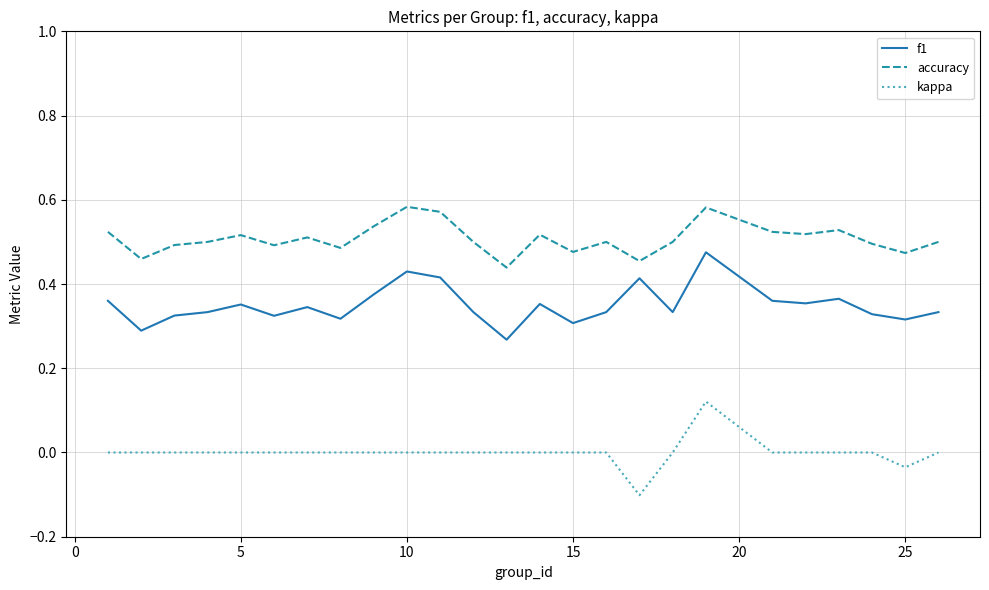

True or false: accuracy and f1 intersect in this chart.

False